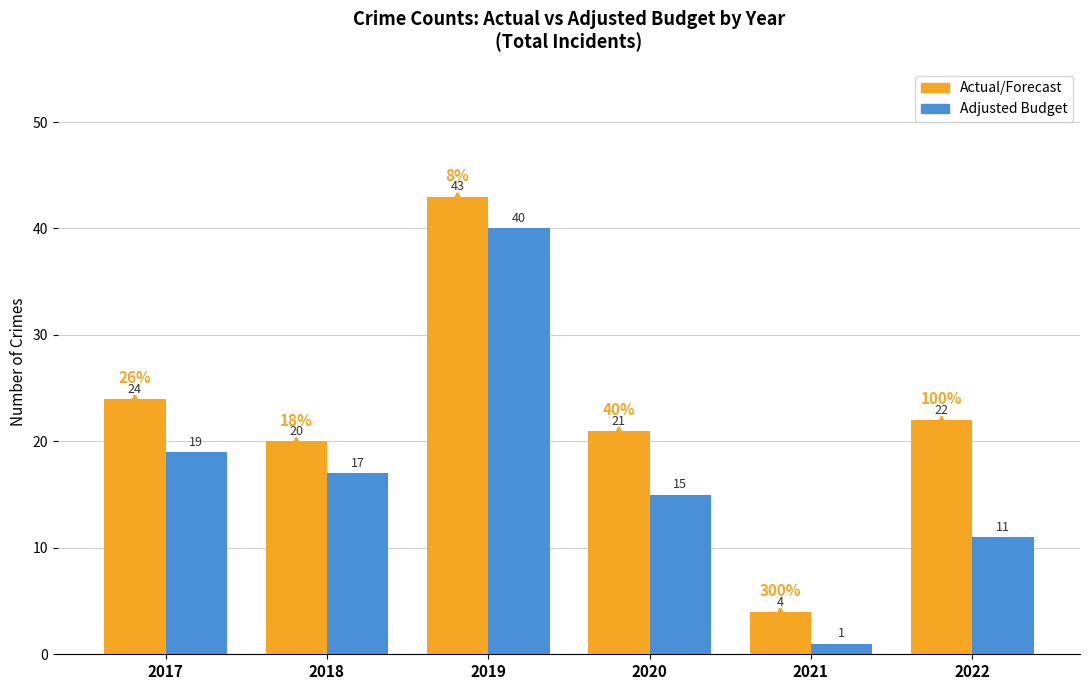

True or false: Adjusted Budget has a value of 1 at 2021.

True